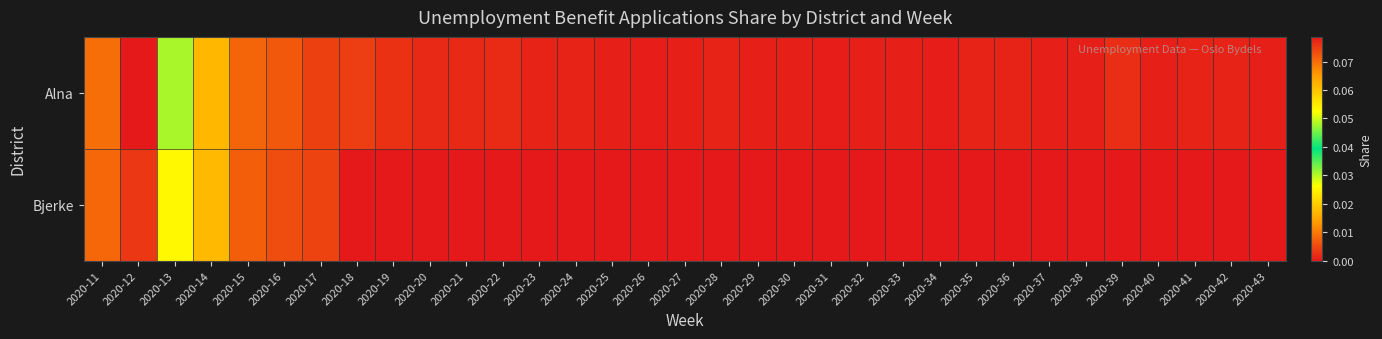

Reading left to right, extract all data points from this chart.

Alna: 2020-11=0.0	2020-12=0.1	2020-13=0.0	2020-14=0.0	2020-15=0.0	2020-16=0.0	2020-17=0.0	2020-18=0.0	2020-19=0.0	2020-20=0.0	2020-21=0.0	2020-22=0.0	2020-23=0.0	2020-24=0.0	2020-25=0.0	2020-26=0.0	2020-27=0.0	2020-28=0.0	2020-29=0.0	2020-30=0.0	2020-31=0.0	2020-32=0.0	2020-33=0.0	2020-34=0.0	2020-35=0.0	2020-36=0.0	2020-37=0.0	2020-38=0.0	2020-39=0.0	2020-40=0.0	2020-41=0.0	2020-42=0.0	2020-43=0.0
Bjerke: 2020-11=0.0	2020-12=0.1	2020-13=0.0	2020-14=0.0	2020-15=0.0	2020-16=0.0	2020-17=0.0	2020-18=0.0	2020-19=0.0	2020-20=0.0	2020-21=0.0	2020-22=0.0	2020-23=0.0	2020-24=0.0	2020-25=0.0	2020-26=0.0	2020-27=0.0	2020-28=0.0	2020-29=0.0	2020-30=0.0	2020-31=0.0	2020-32=0.0	2020-33=0.0	2020-34=0.0	2020-35=0.0	2020-36=0.0	2020-37=0.0	2020-38=0.0	2020-39=0.0	2020-40=0.0	2020-41=0.0	2020-42=0.0	2020-43=0.0